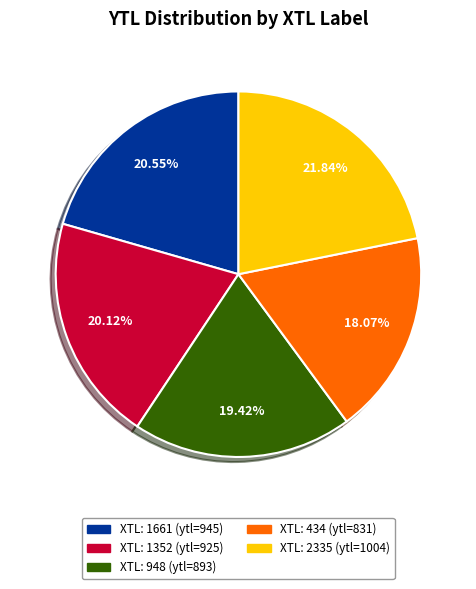

Is there a majority slice in this chart?

No